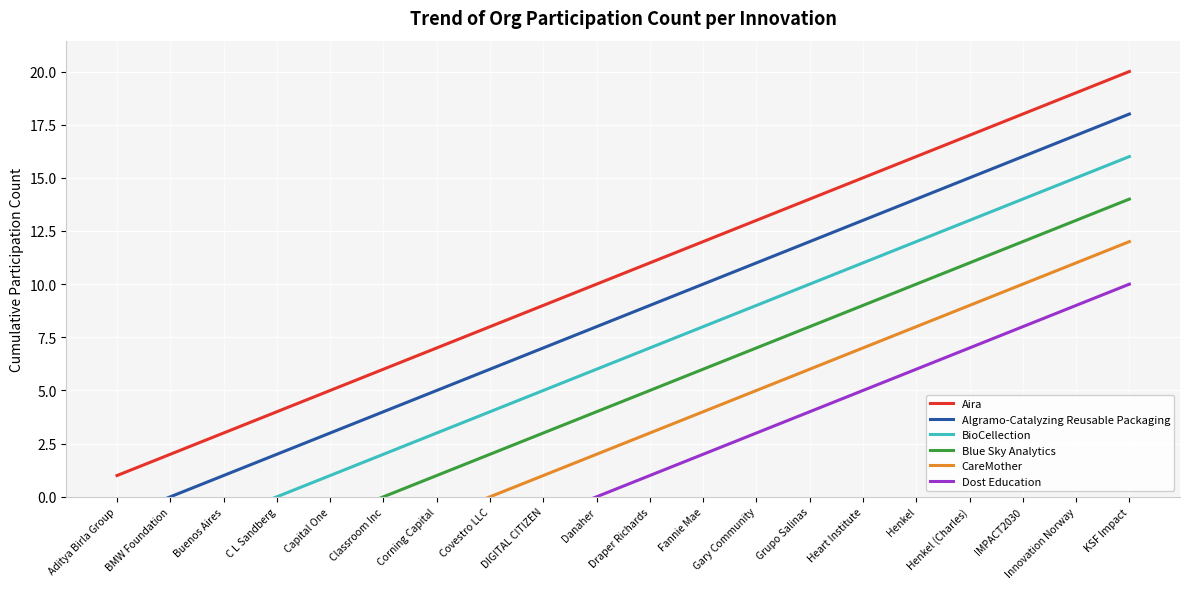

What is the total value across all series at Grupo Salinas?

54